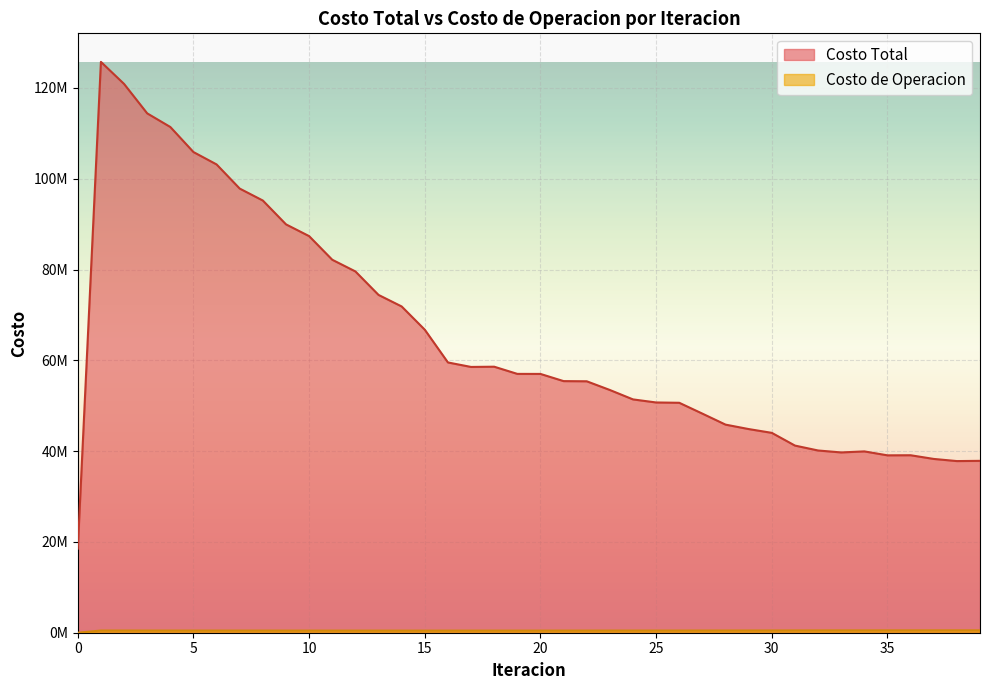

Which series has the largest range (max minus min)?

Costo Total